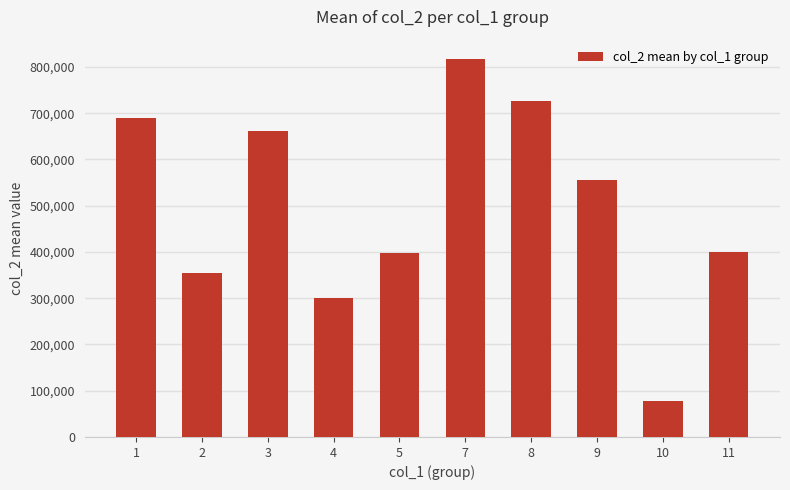

What is the sum of all values?

4979433.5